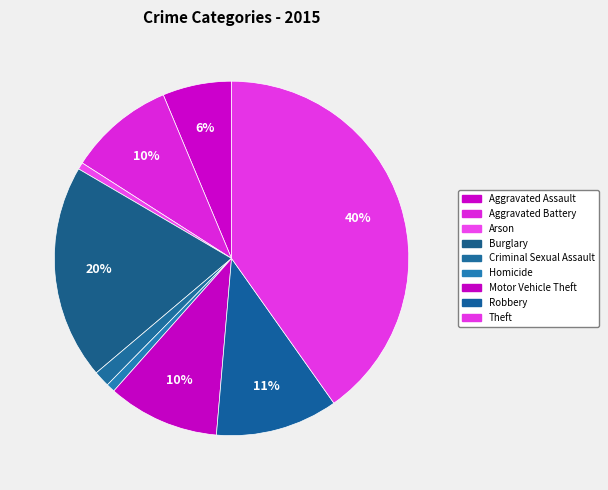

Count the number of slices in the pie.

9